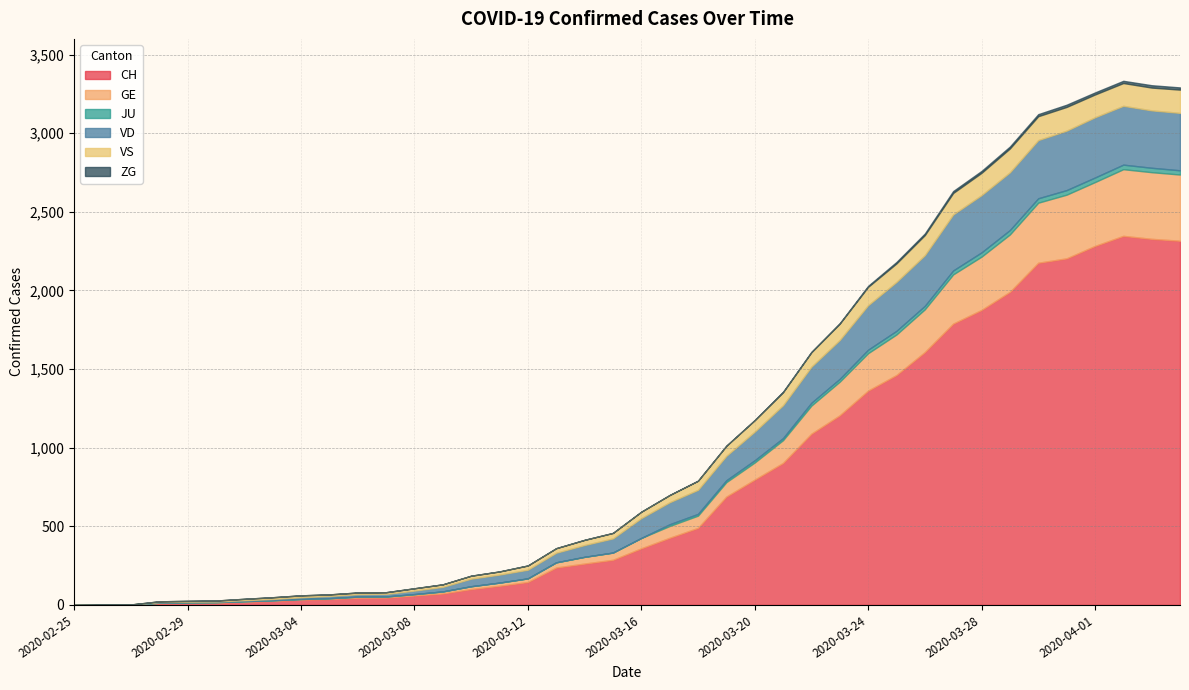

The value of VS at 2020-03-19 is 64. True or false?

True